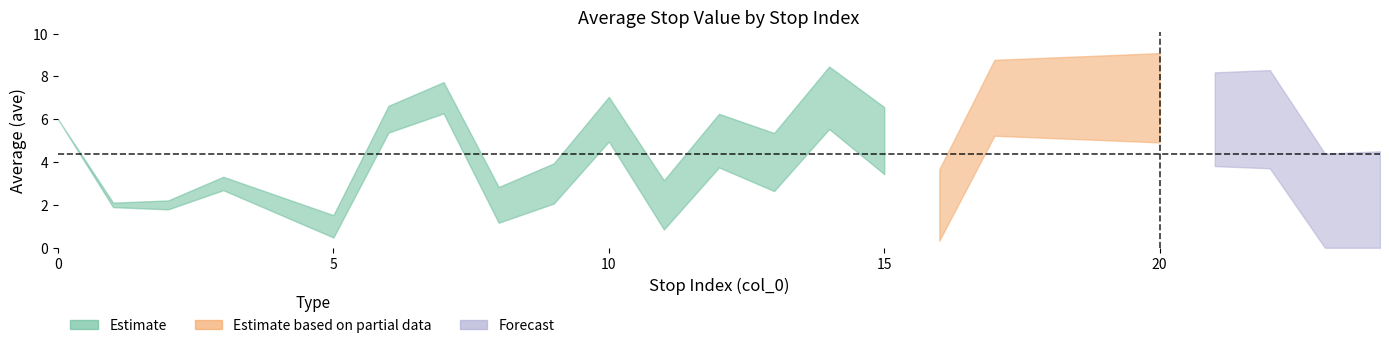

True or false: the data has more than 0 interior local peaks.

True